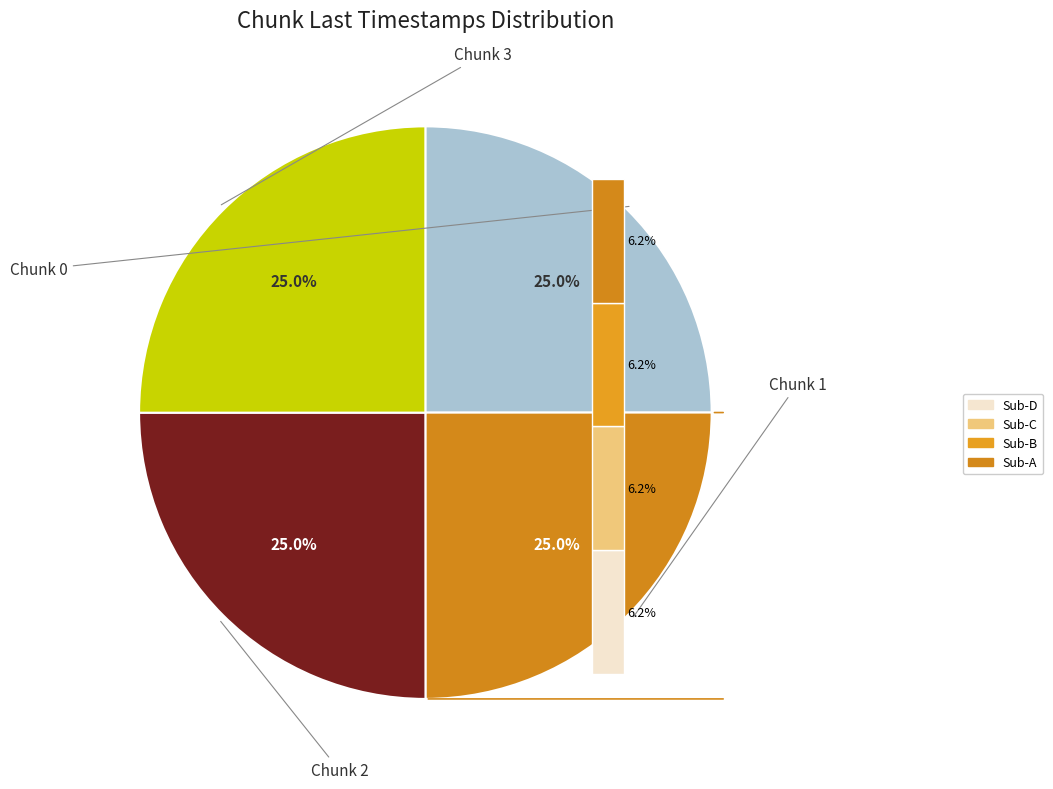

What percentage is NOT represented by 0?

75.0%